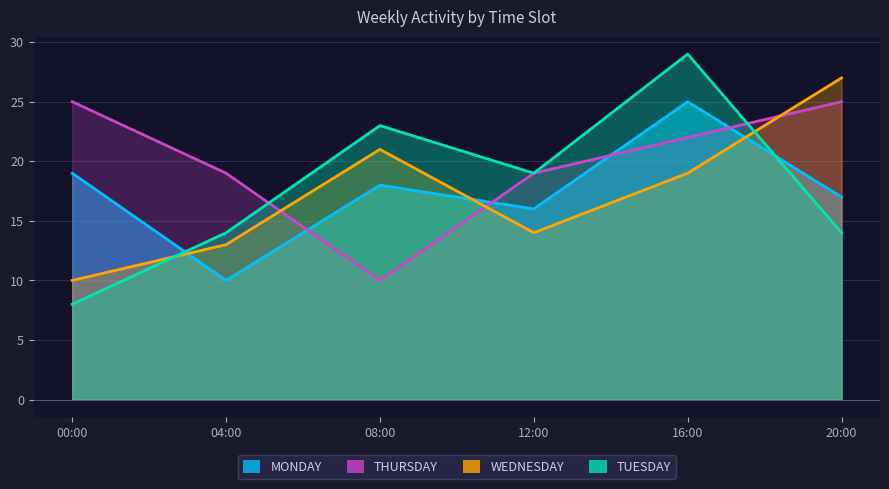

Where do THURSDAY and WEDNESDAY first cross each other?

04:00 and 08:00